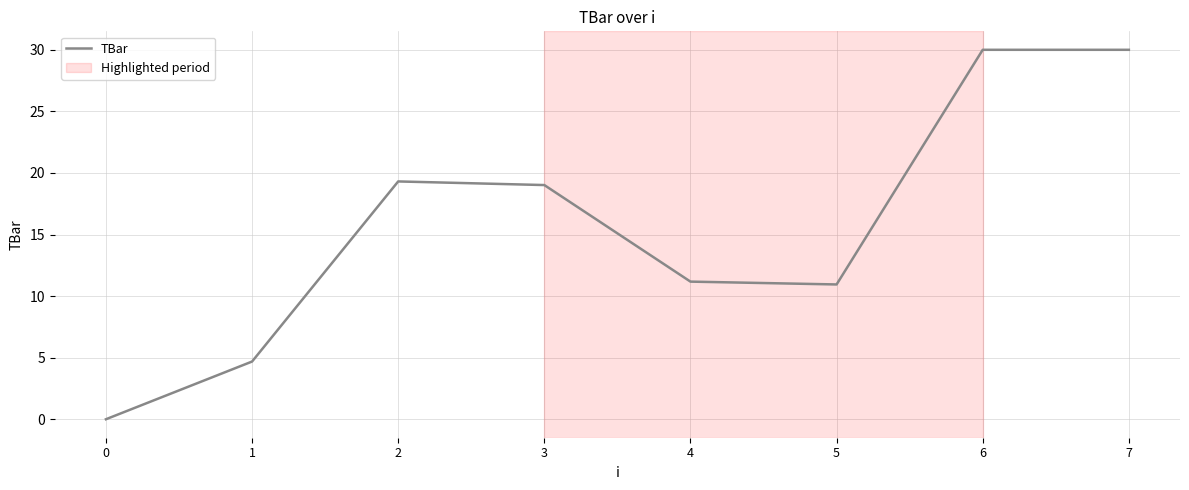

At which label does the data first exceed 19?

2